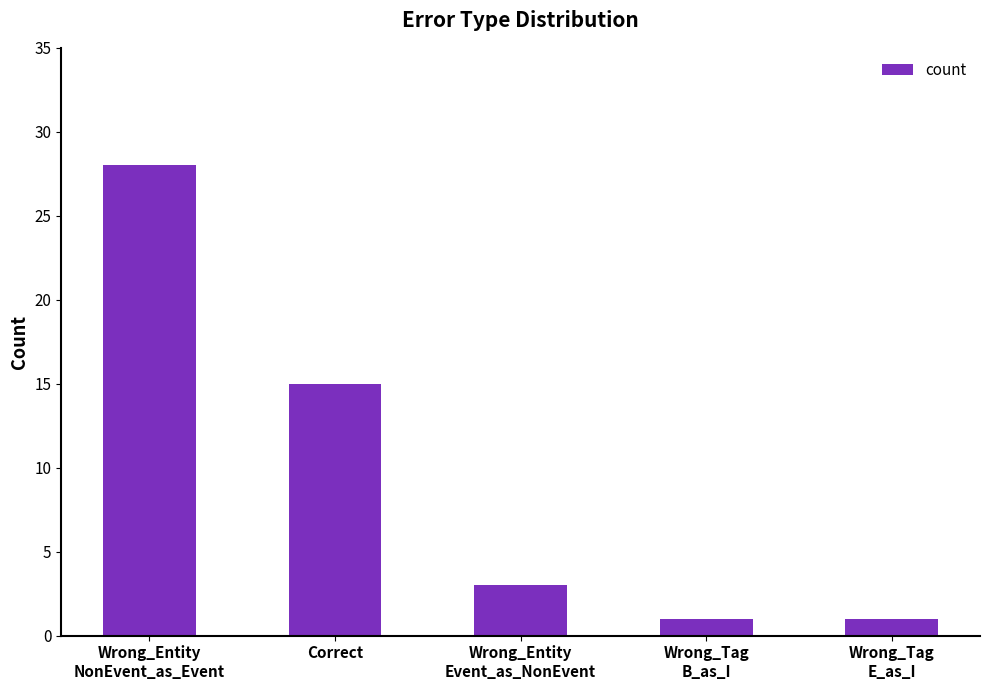

Reading left to right, list all the values displayed in this chart.

28	15	3	1	1